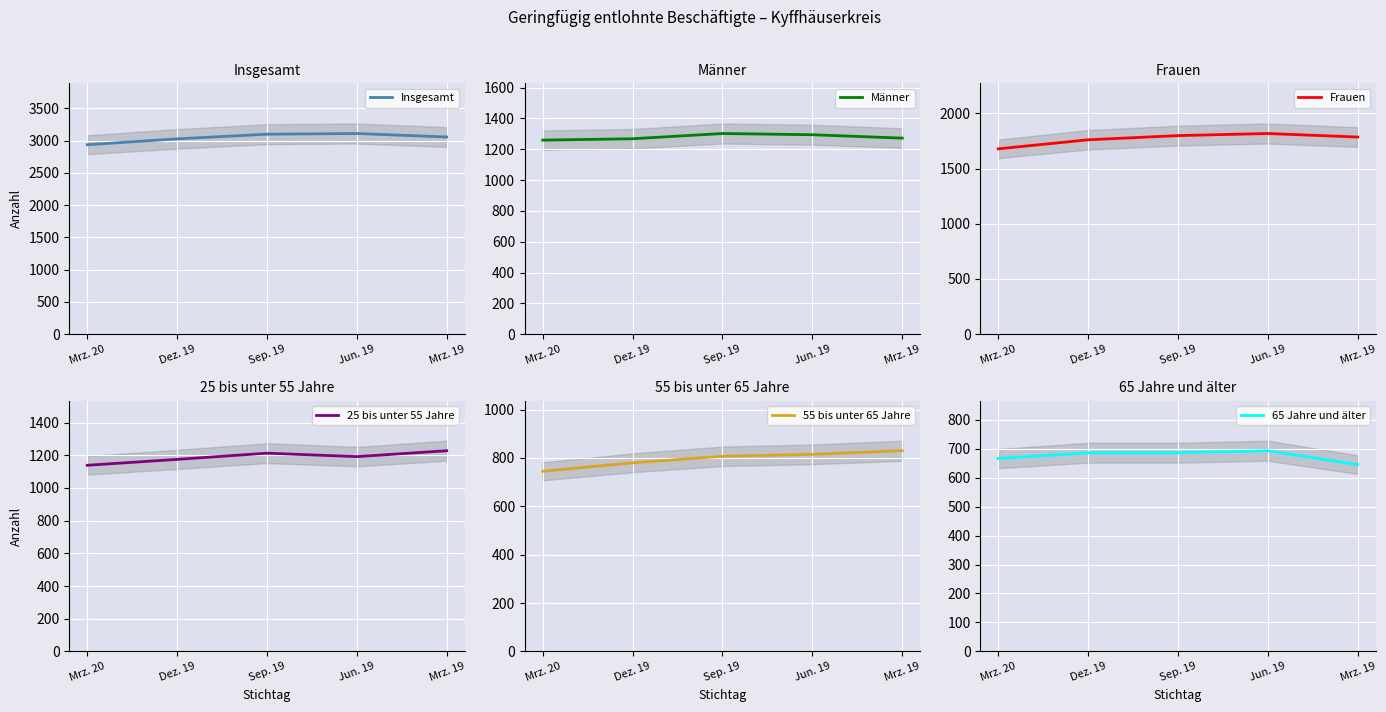

Reading left to right, what are all the values shown in this chart?

Insgesamt: Mrz. 20=2937	Dez. 19=3028	Sep. 19=3100	Jun. 19=3111	Mrz. 19=3057
Männer: Mrz. 20=1259	Dez. 19=1268	Sep. 19=1302	Jun. 19=1294	Mrz. 19=1272
Frauen: Mrz. 20=1678	Dez. 19=1760	Sep. 19=1798	Jun. 19=1817	Mrz. 19=1785
25 bis unter 55 Jahre: Mrz. 20=1139	Dez. 19=1175	Sep. 19=1213	Jun. 19=1192	Mrz. 19=1228
55 bis unter 65 Jahre: Mrz. 20=745	Dez. 19=780	Sep. 19=807	Jun. 19=815	Mrz. 19=830
65 Jahre und älter: Mrz. 20=666	Dez. 19=686	Sep. 19=686	Jun. 19=693	Mrz. 19=645